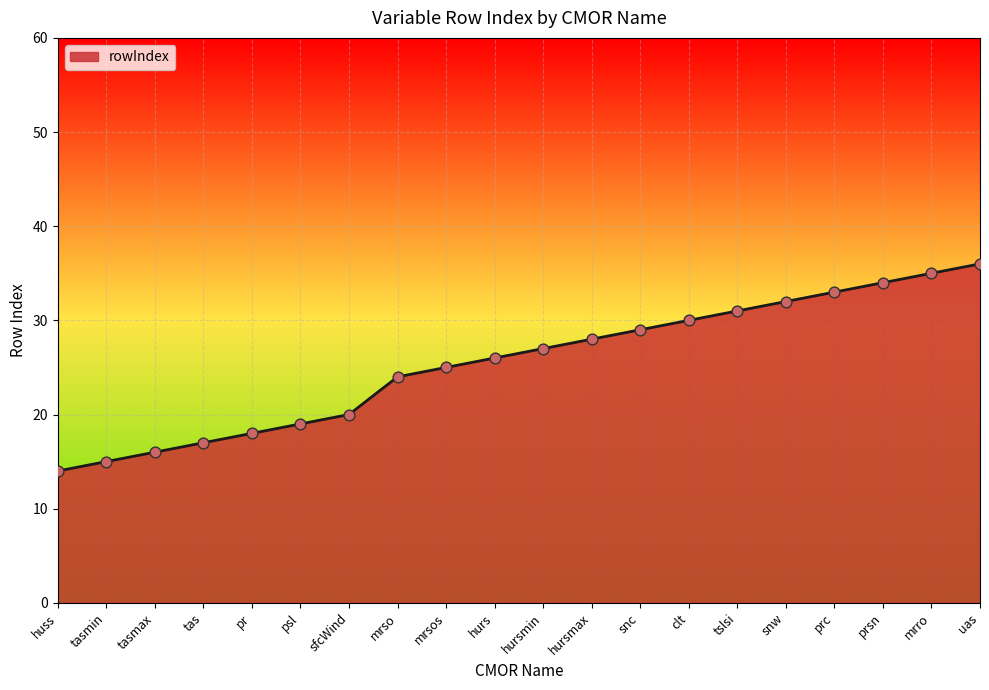

What is the change in value from prc to prsn?

+1